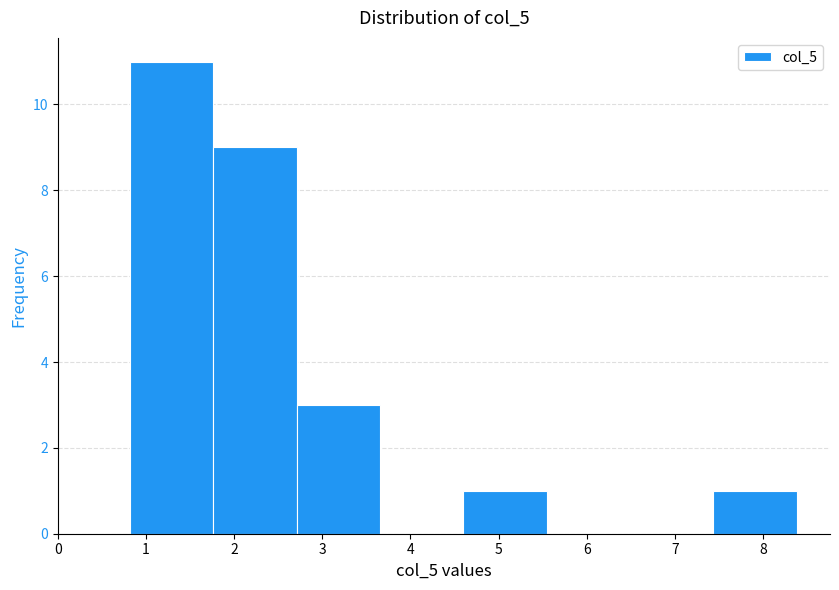

Reading left to right, transcribe this chart: for each bar, give the range it covers on the x-axis and its height. Neither the bar edges nor the heights are printed on the chart, so give them approximately, as read against the axes.

0.8 to 1.8: 11
1.8 to 2.7: 9
2.7 to 3.7: 3
3.7 to 4.6: 0
4.6 to 5.5: 1
5.5 to 6.5: 0
6.5 to 7.4: 0
7.4 to 8.4: 1